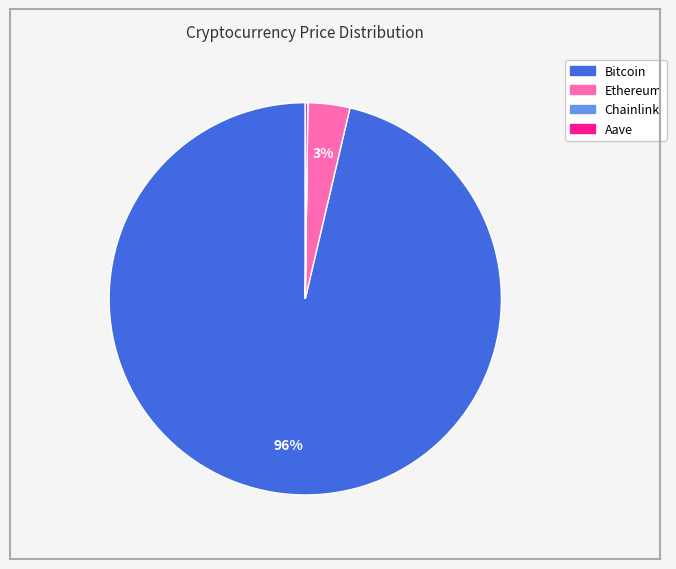

Which category has the biggest portion of the pie?

Bitcoin